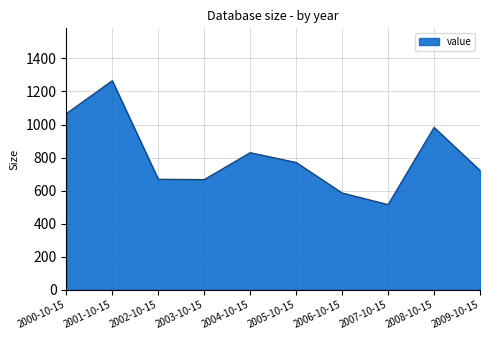

At which category does the chart reach its peak across all series?

2001-10-15